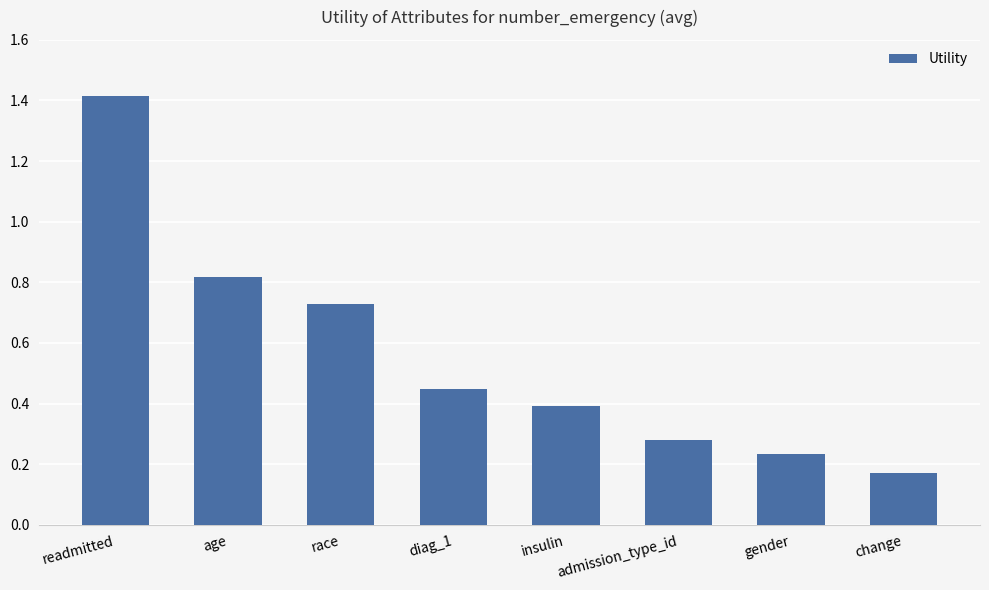

How many values are between 0 and 1?

7